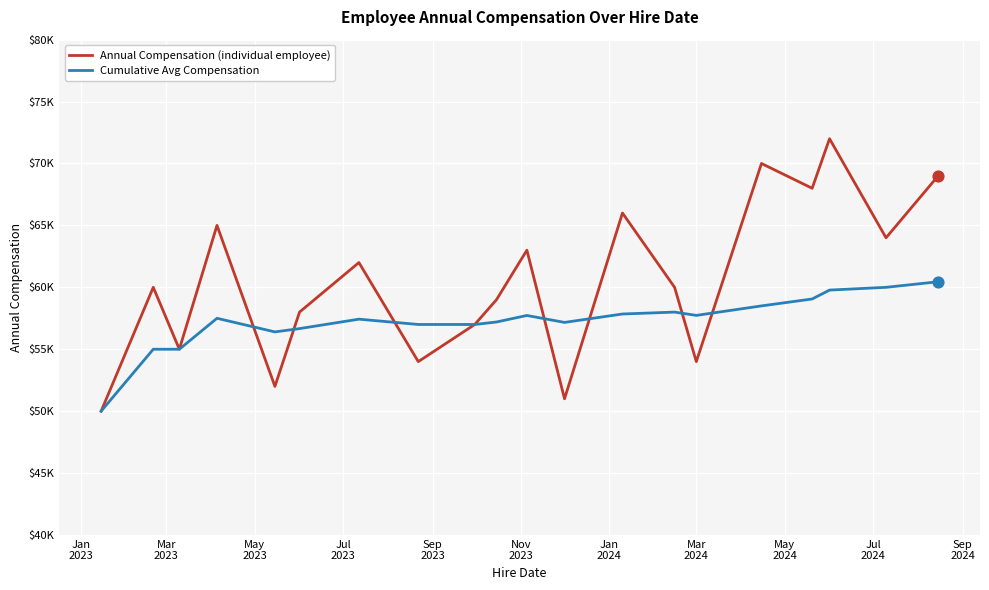

What are all the series names shown in the legend?

Annual Compensation (individual employee), Cumulative Avg Compensation